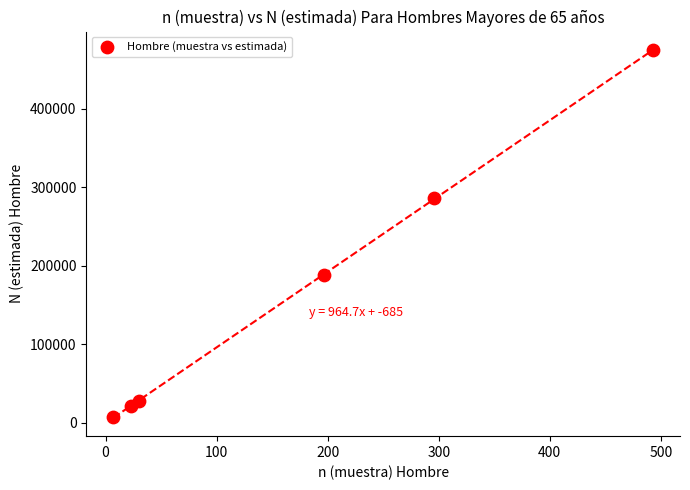

What is the average Y value?

167489